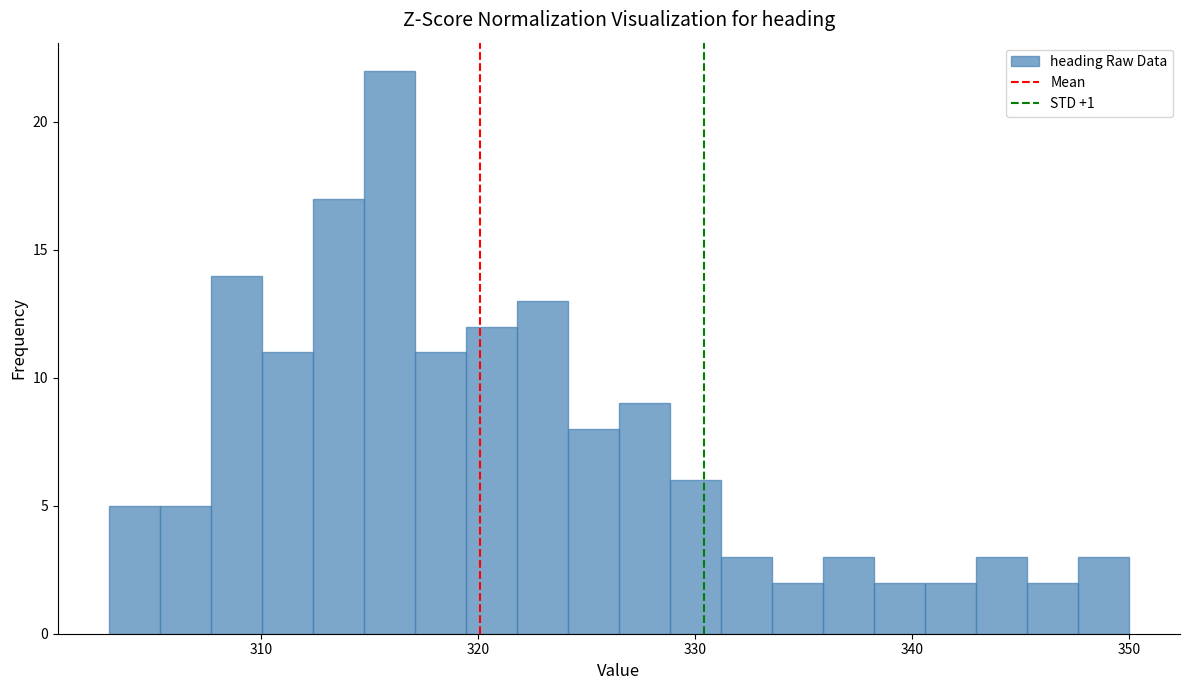

Read against the x-axis, roughly where is the centre of the tallest bar?

316